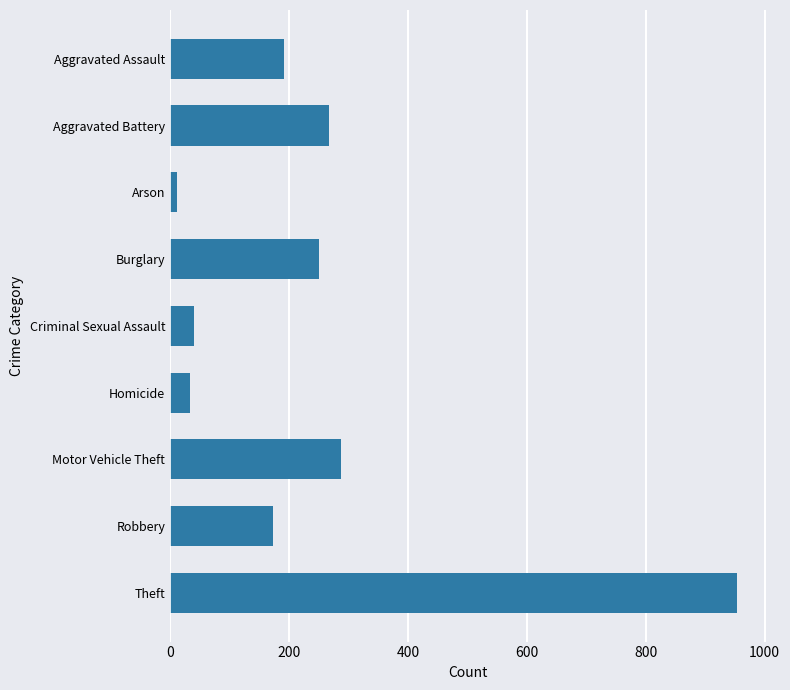

The value at Theft is 521. True or false?

False